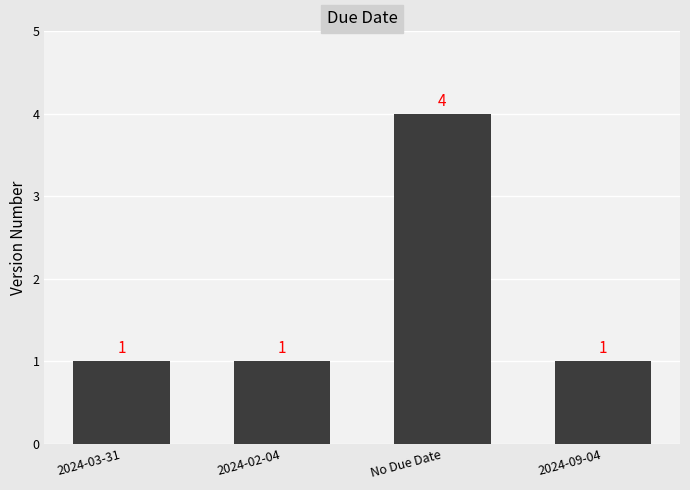

What is the value of the 3rd bar from the left?

4